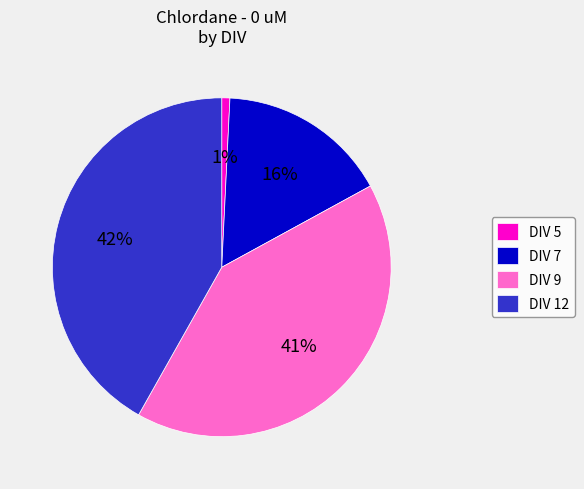

Combined, do DIV 12 and DIV 9 account for over 50%?

Yes